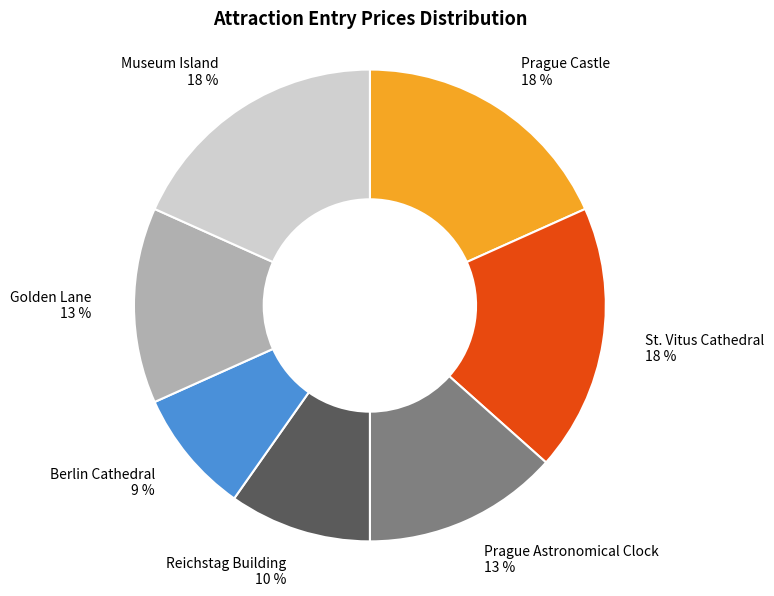

Combined, do Golden Lane 13 % and Berlin Cathedral 9 % account for over 50%?

No